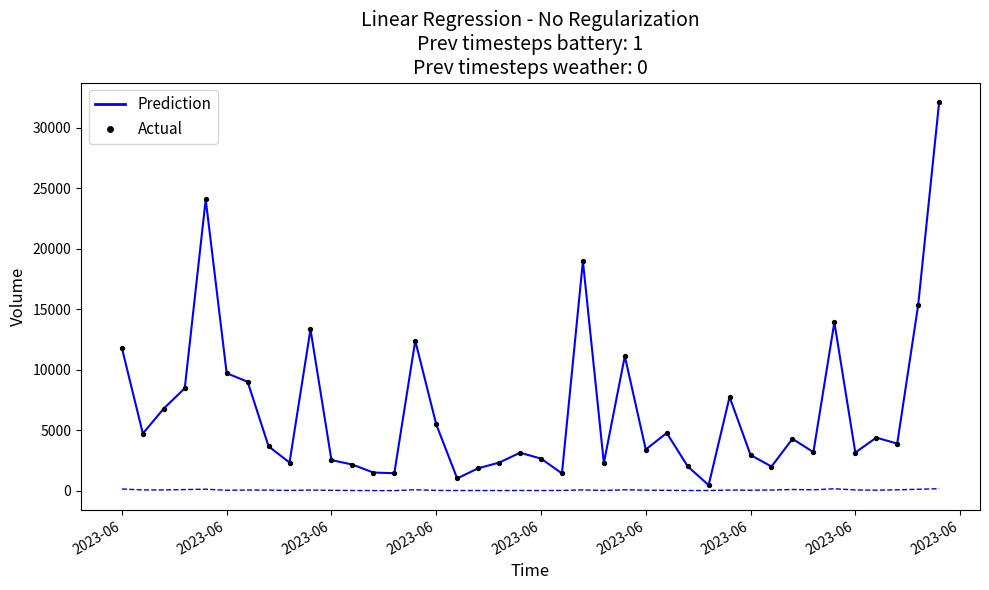

What is the greatest value displayed?

32095.4